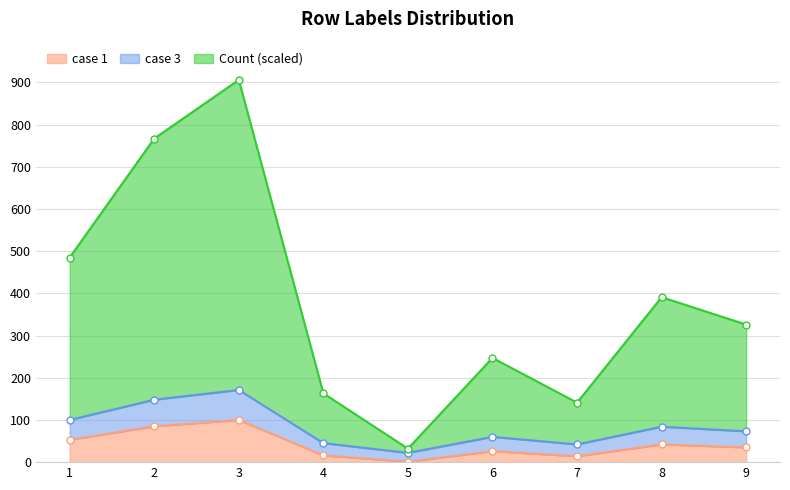

How many data points in Count are less than 326?

4